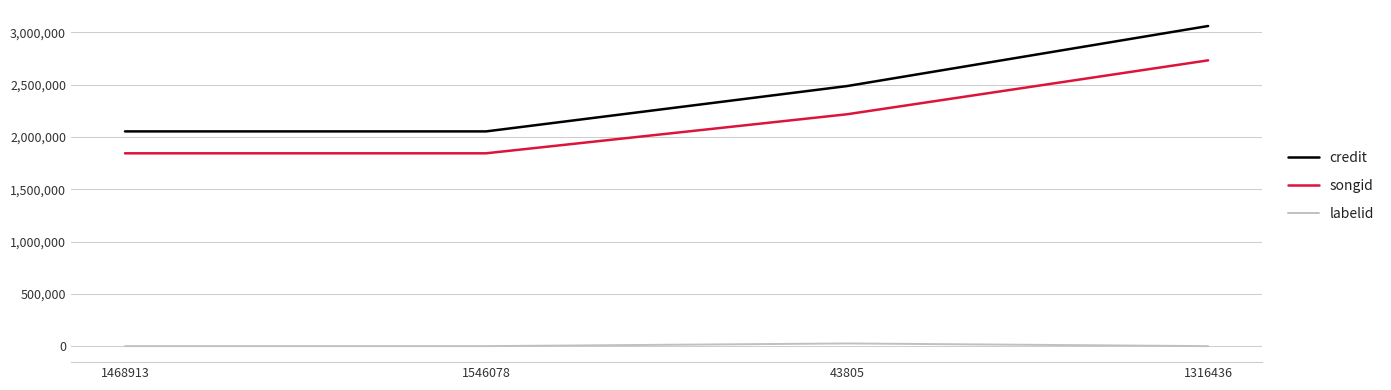

True or false: songid and labelid cross at least once.

False